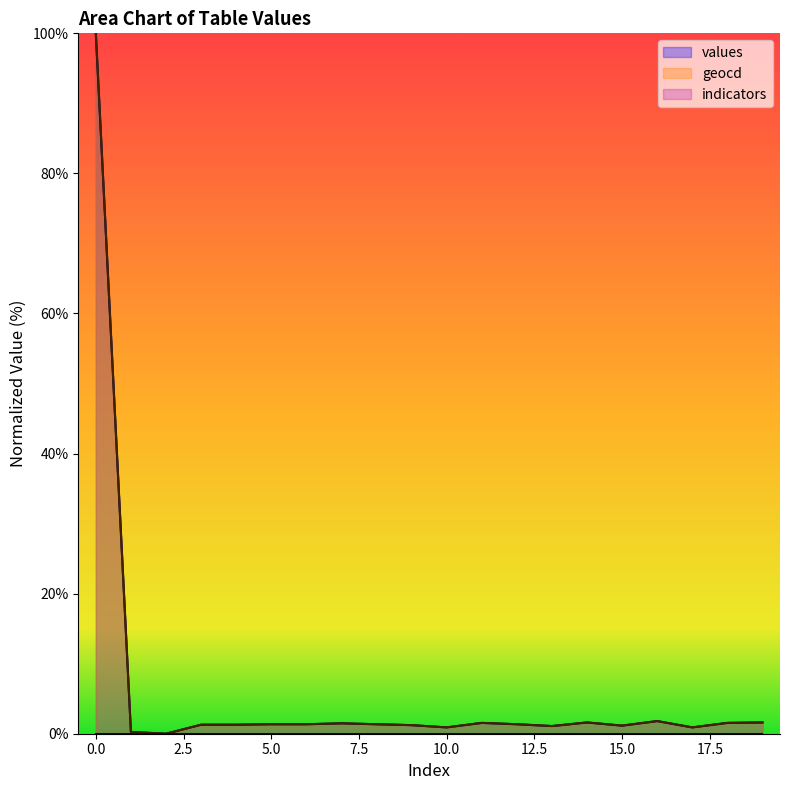

What is the total value across all series at 11?

3.1